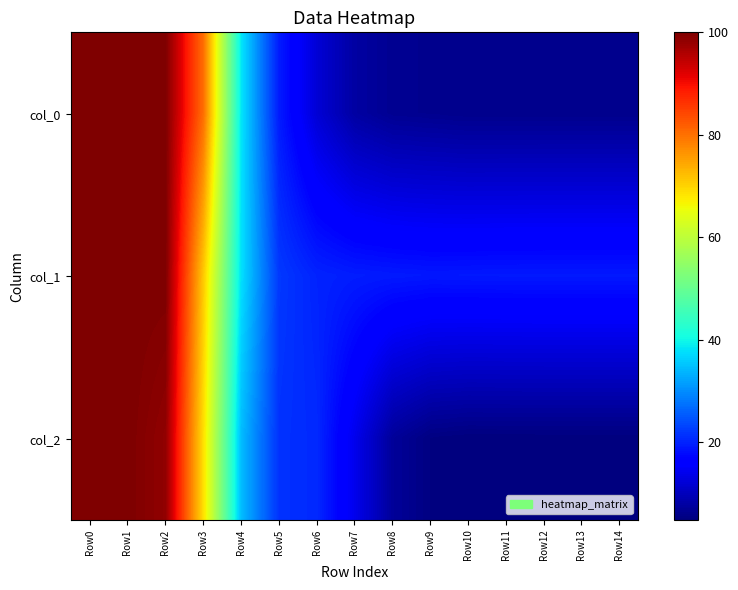

Between Row13 and Row2, which is larger?

Row2